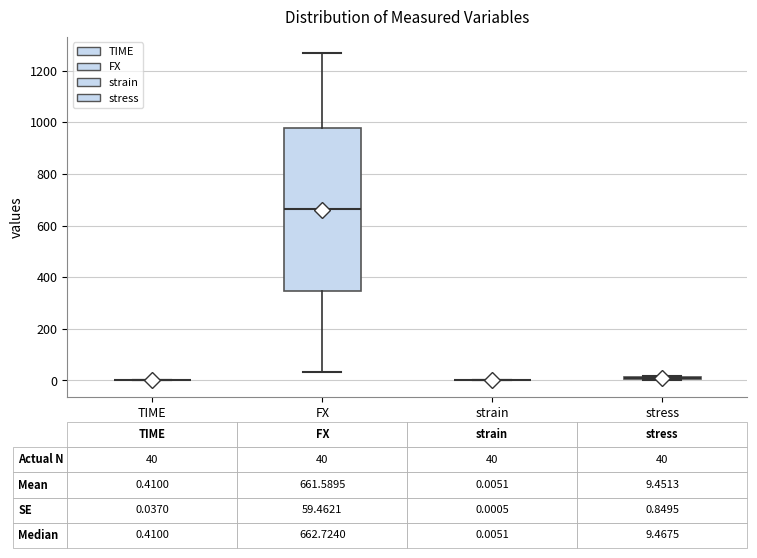

Comparing the boxes themselves (not the whiskers), which one is the tallest?

FX